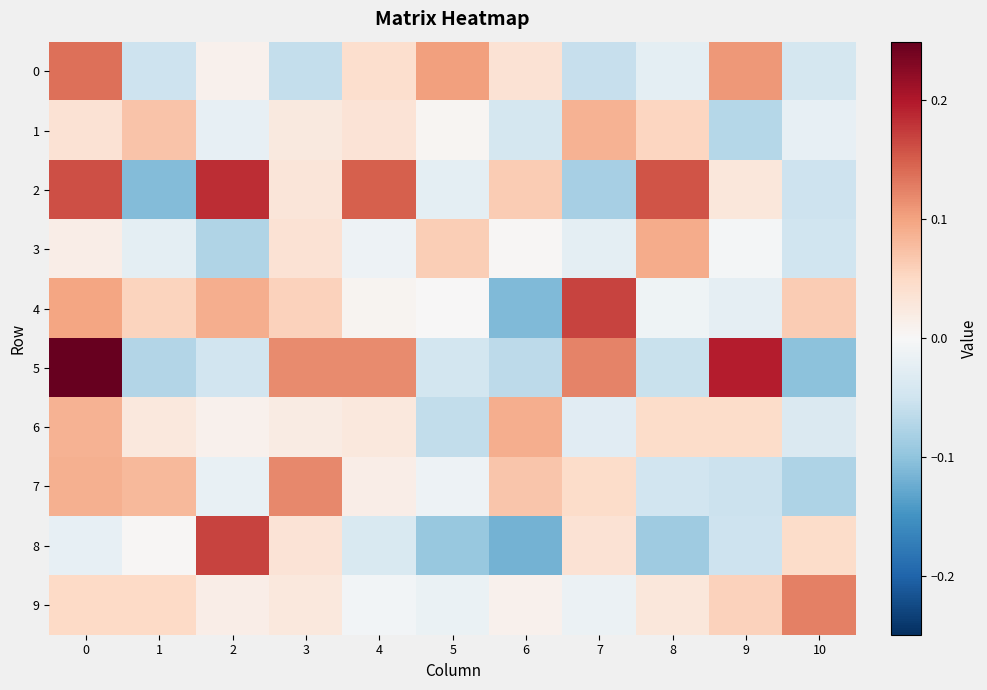

List the series in order of their peak value, lowest first.

row_1, row_6, row_3, row_7, row_9, row_0, row_4, row_8, row_2, row_5